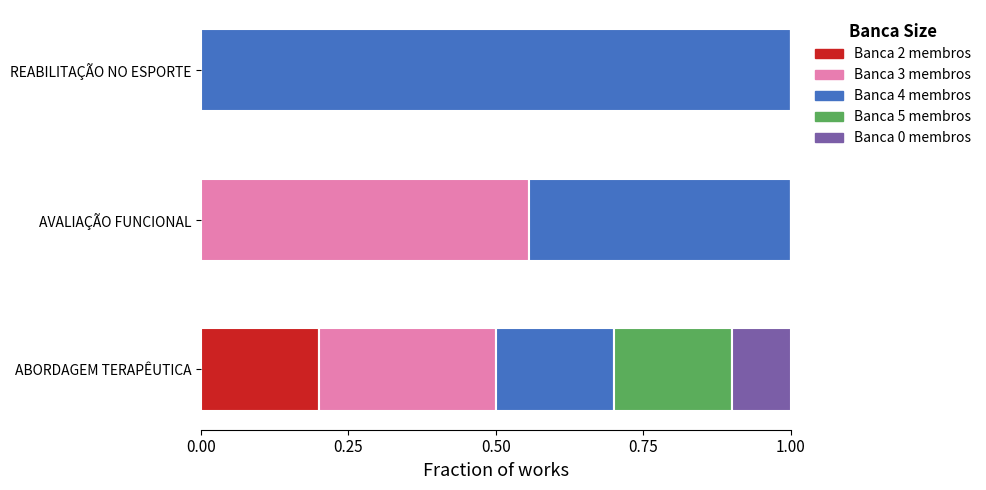

True or false: Banca 2 membros has a value of 0.2 at ABORDAGEM TERAPÊUTICA.

True